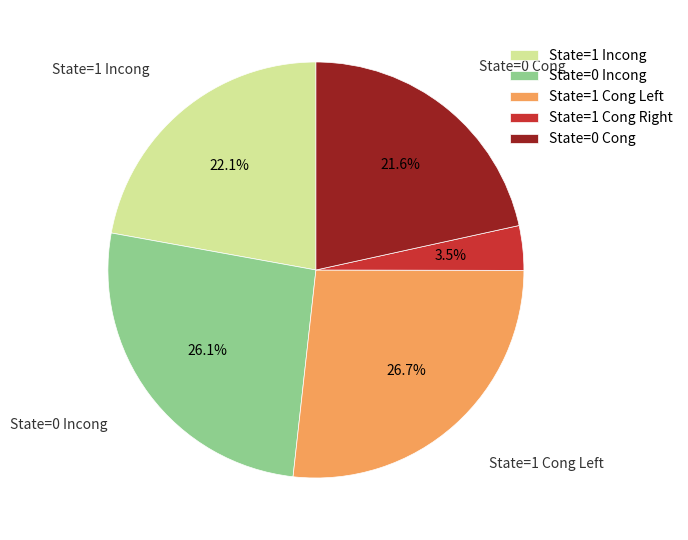

Which has a higher value, State=0 Cong or State=0 Incong?

State=0 Incong